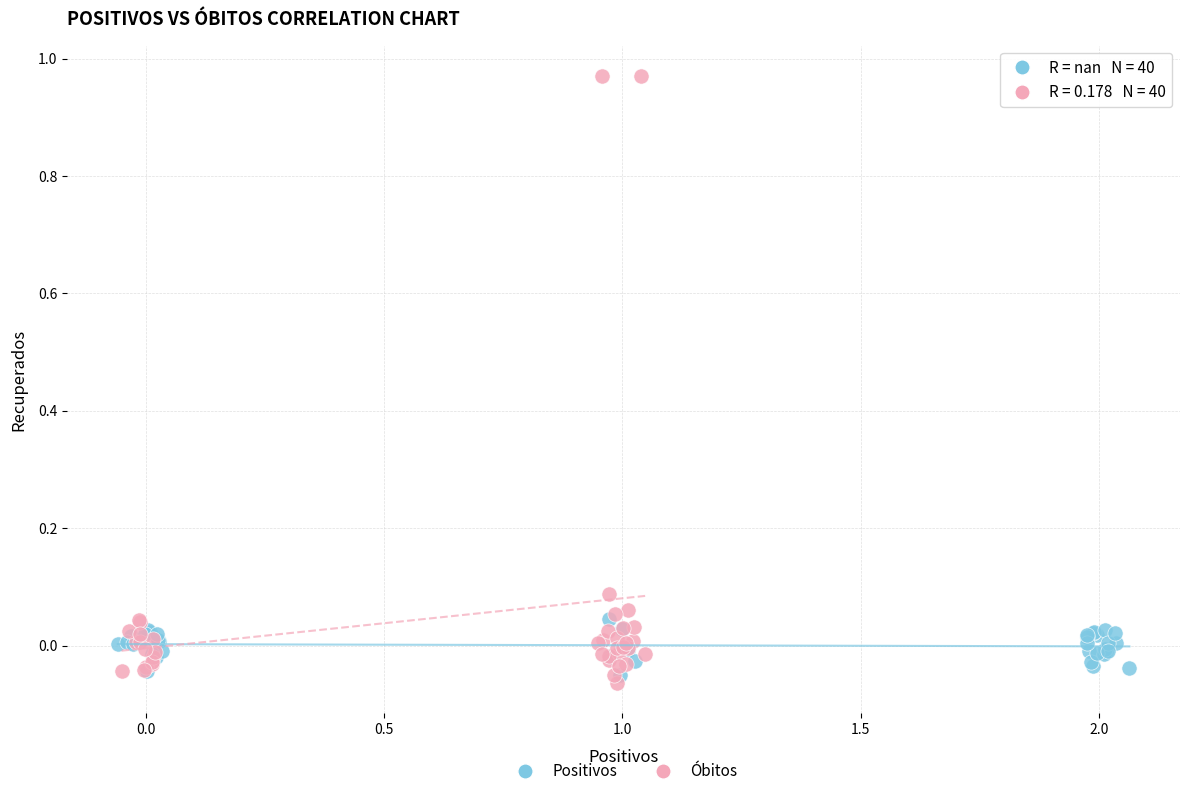

What are all the series names shown in the legend?

Positivos, Óbitos